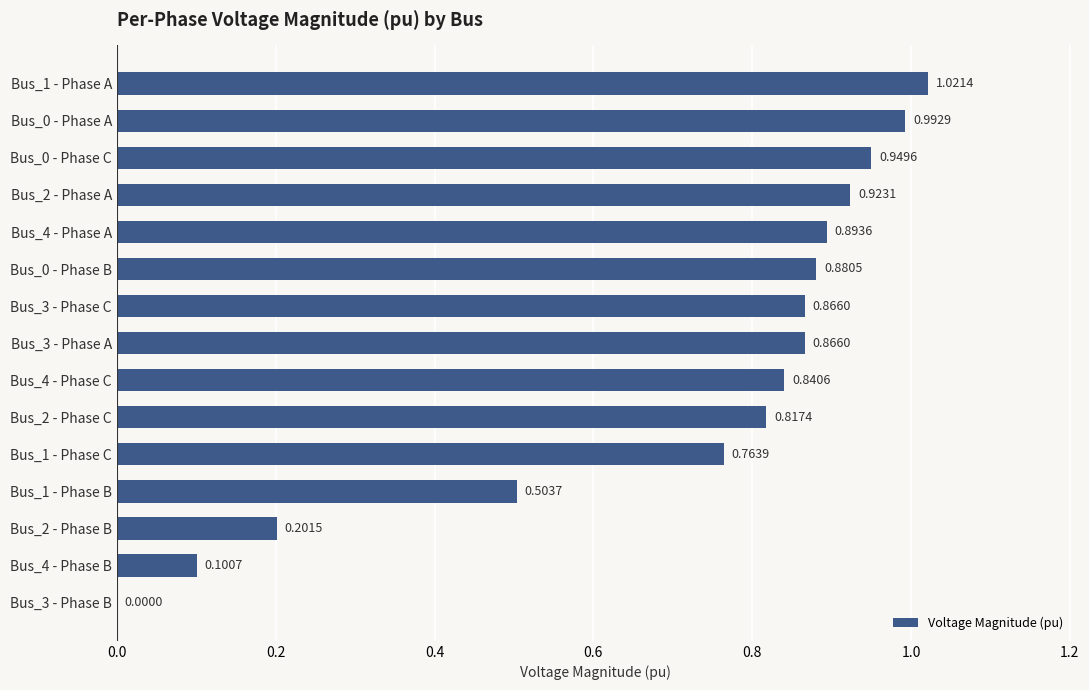

Where is the data nearest to the value 0?

Bus_3 - Phase B